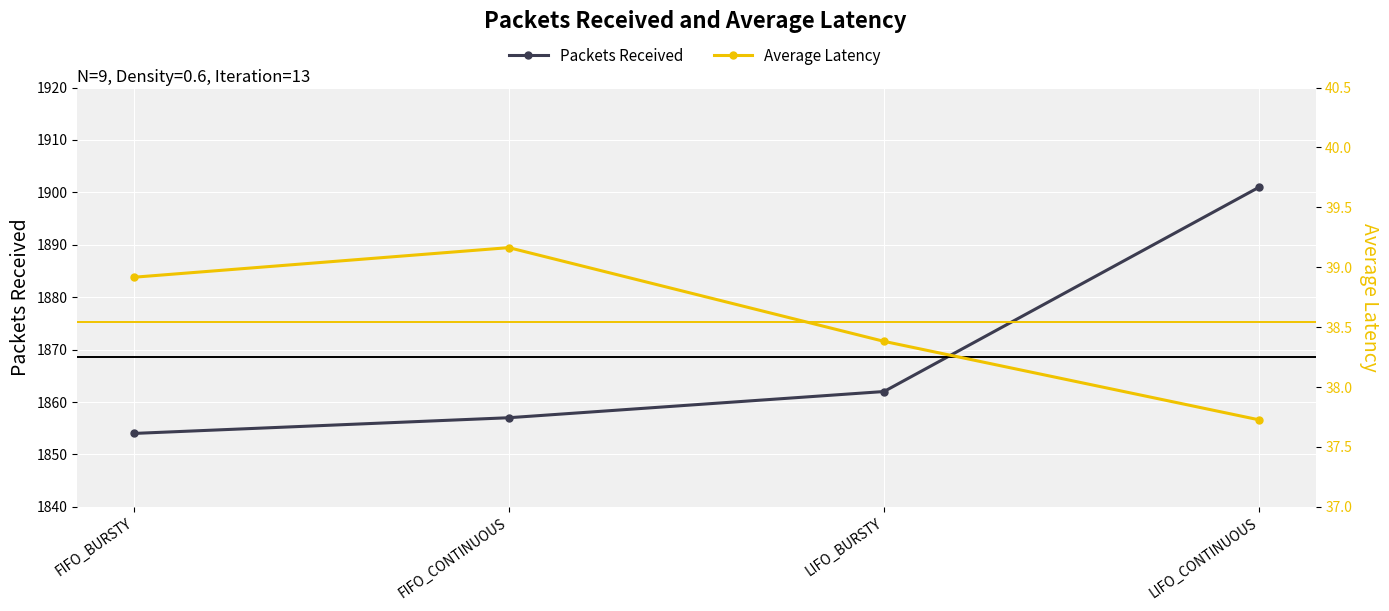

Which has a higher value, FIFO_CONTINUOUS or FIFO_BURSTY?

FIFO_CONTINUOUS